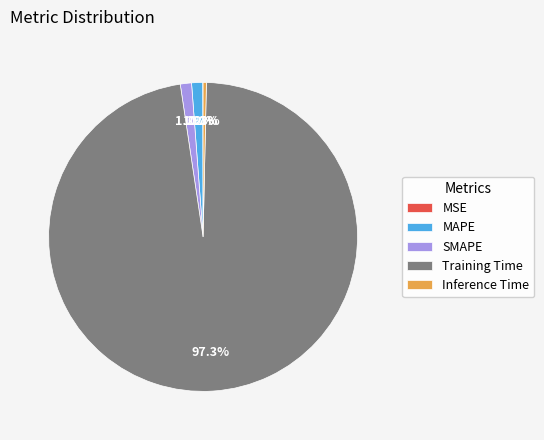

Which slice represents more than half of the pie?

Training Time